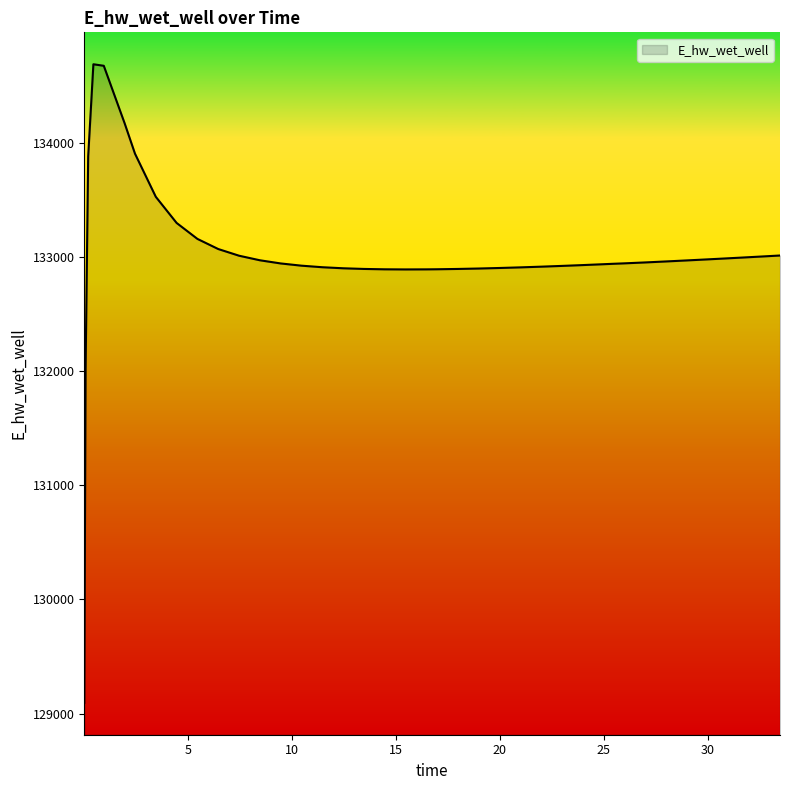

What is the smallest value displayed?

129094.1